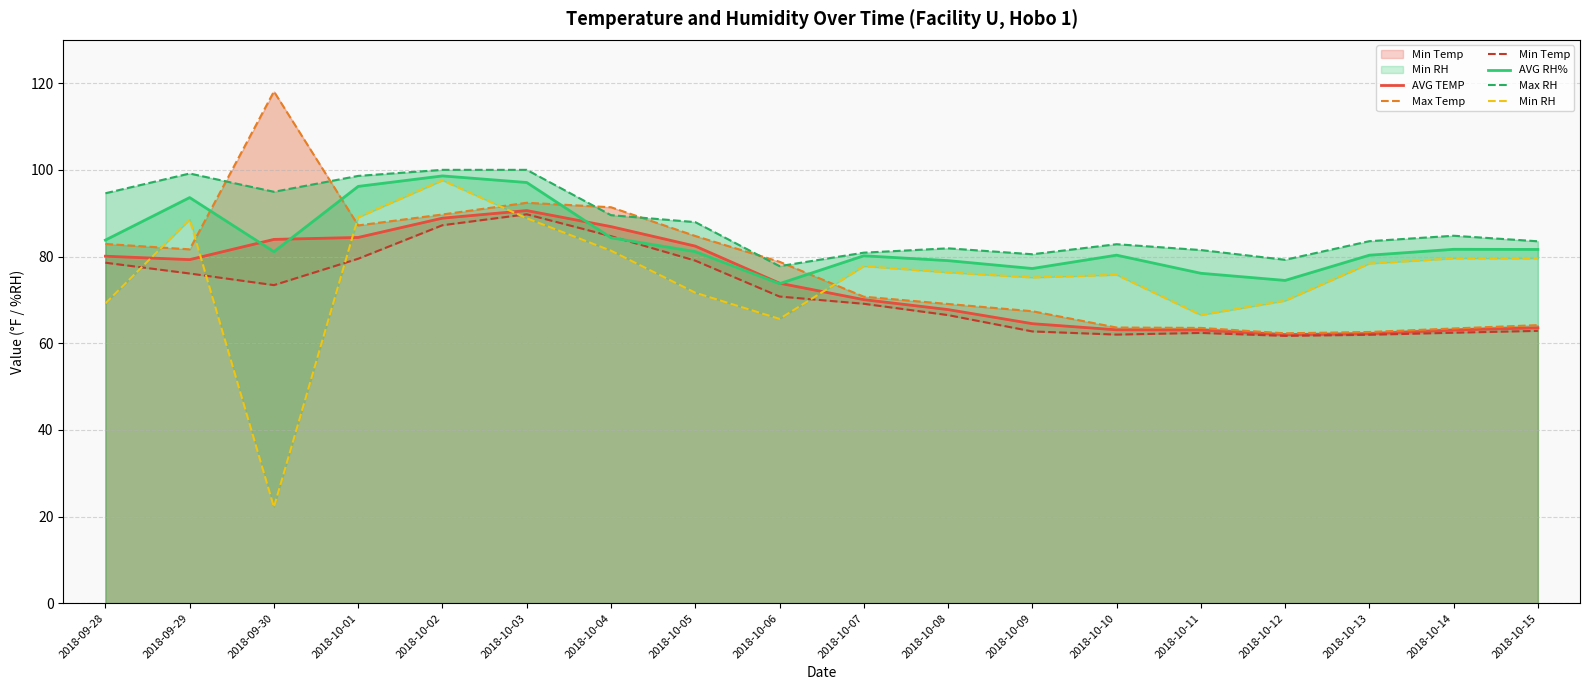

What is the difference between the second highest and second lowest values in the Min RH series?

23.5